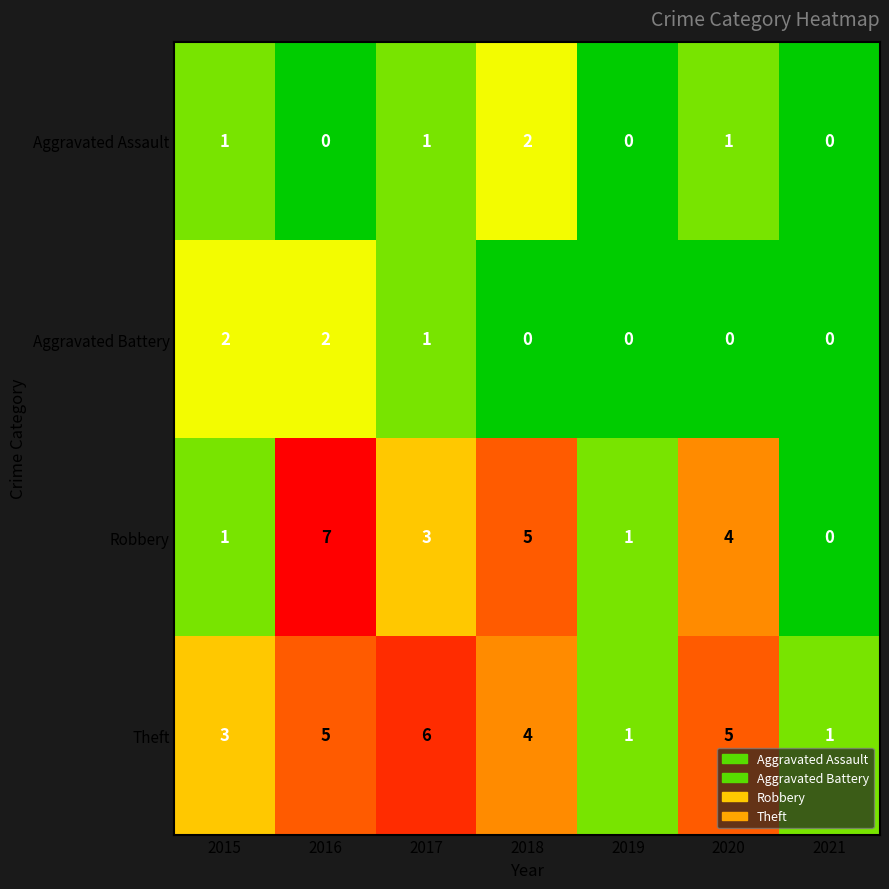

At which category is the sum across all series the highest?

2016